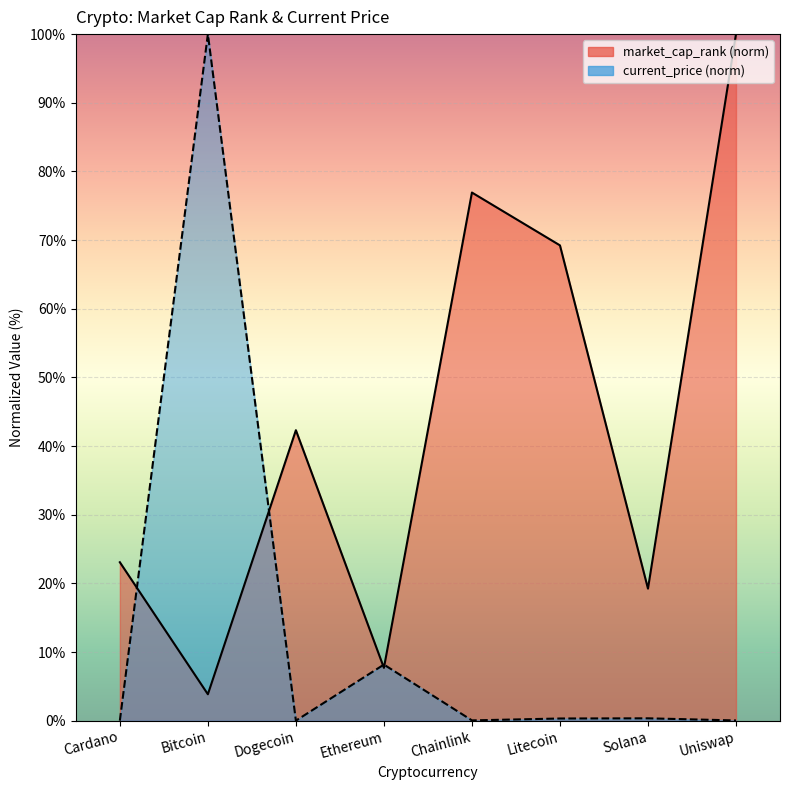

Reading left to right, extract all data points from this chart.

market_cap_rank: Cardano=23.1	Bitcoin=3.8	Dogecoin=42.3	Ethereum=7.7	Chainlink=76.9	Litecoin=69.2	Solana=19.2	Uniswap=100.0
current_price: Cardano=0.0	Bitcoin=100.0	Dogecoin=0.0	Ethereum=8.2	Chainlink=0.0	Litecoin=0.3	Solana=0.3	Uniswap=0.0